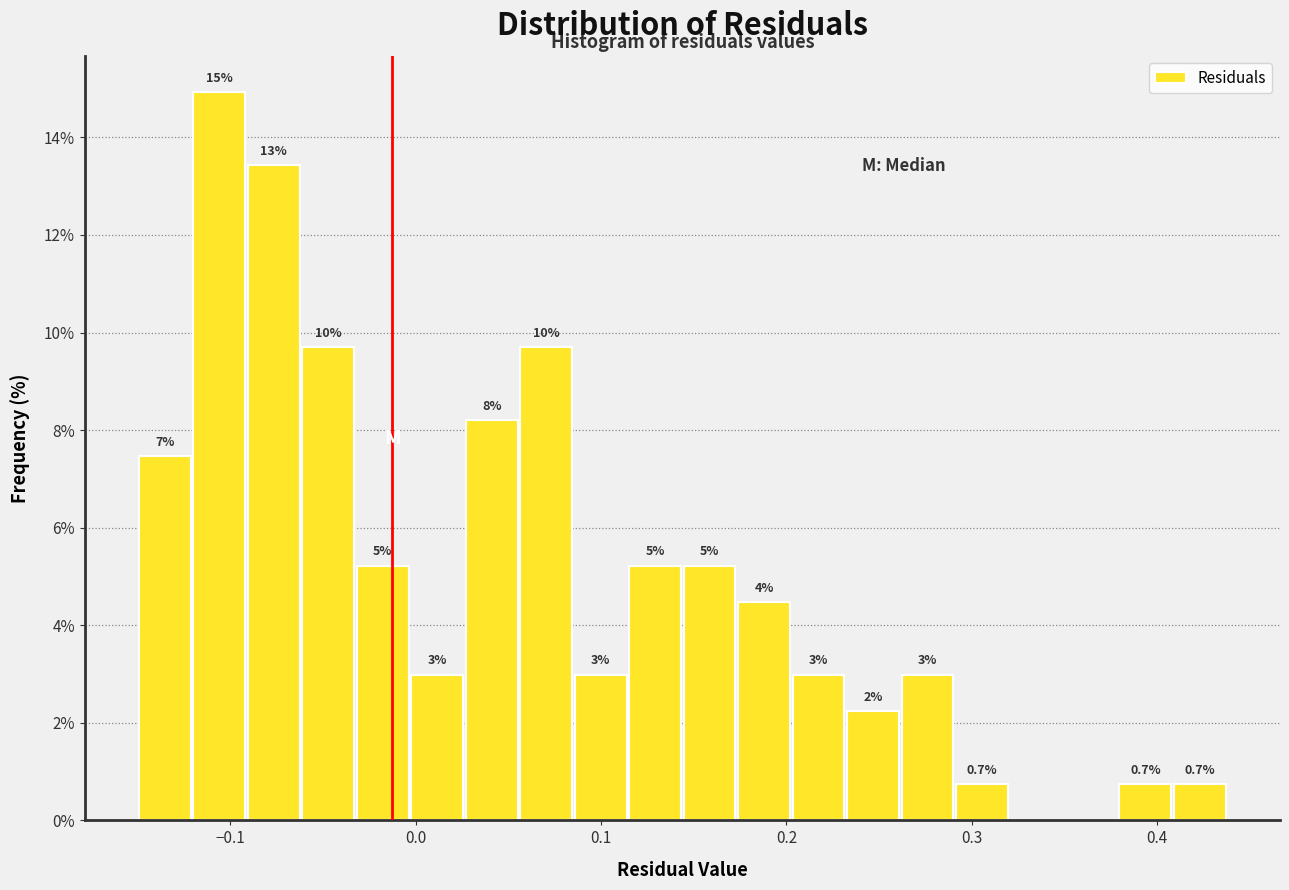

Read against the x-axis, roughly where is the centre of the tallest bar?

-0.11